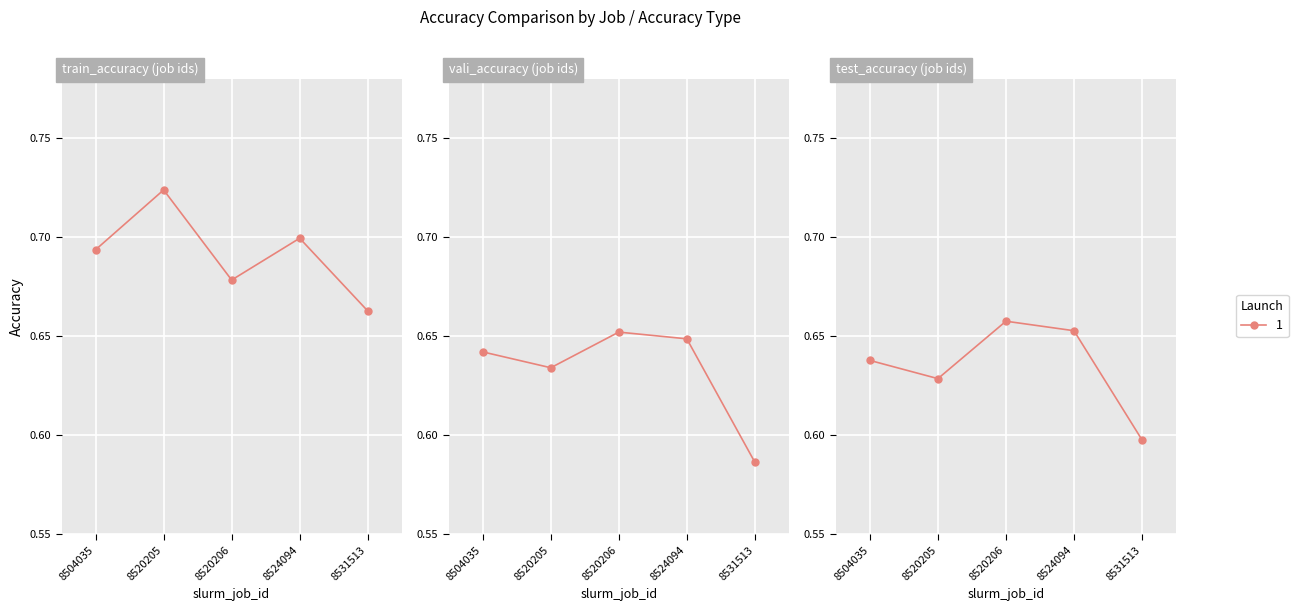

What is the value of the vali_accuracy point at the 4th from the left?

0.6